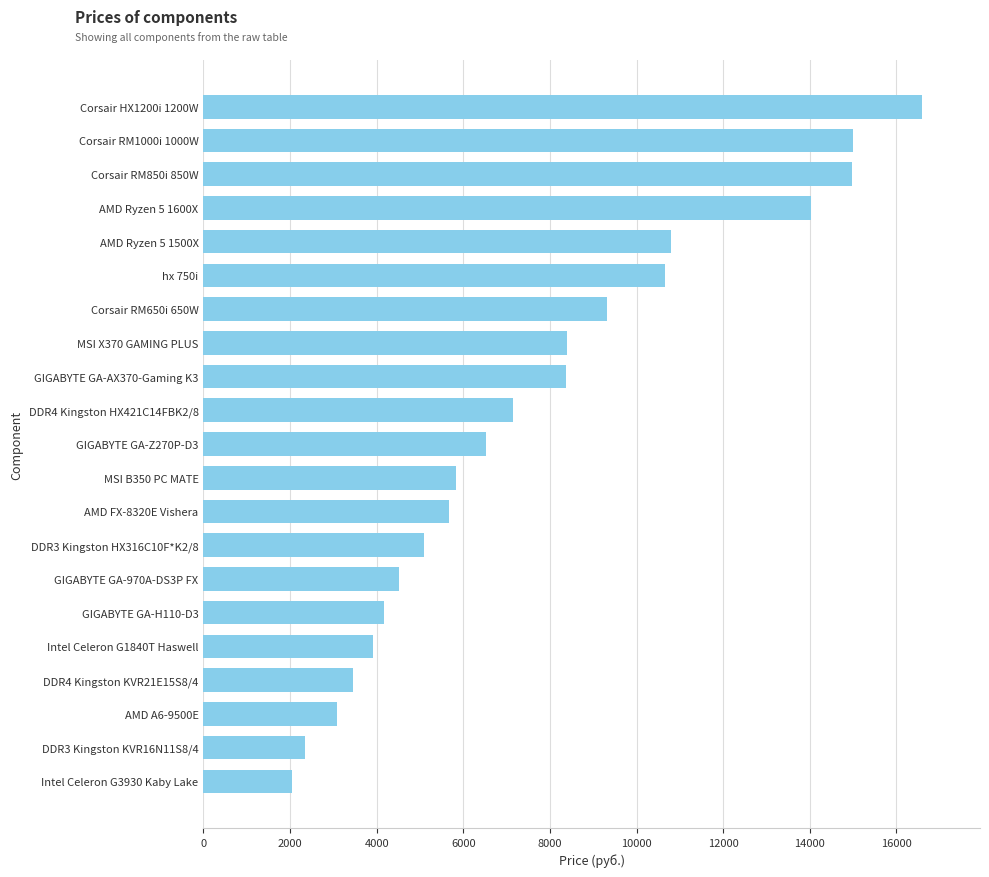

Which category has the highest value across all series?

Corsair HX1200i 1200W